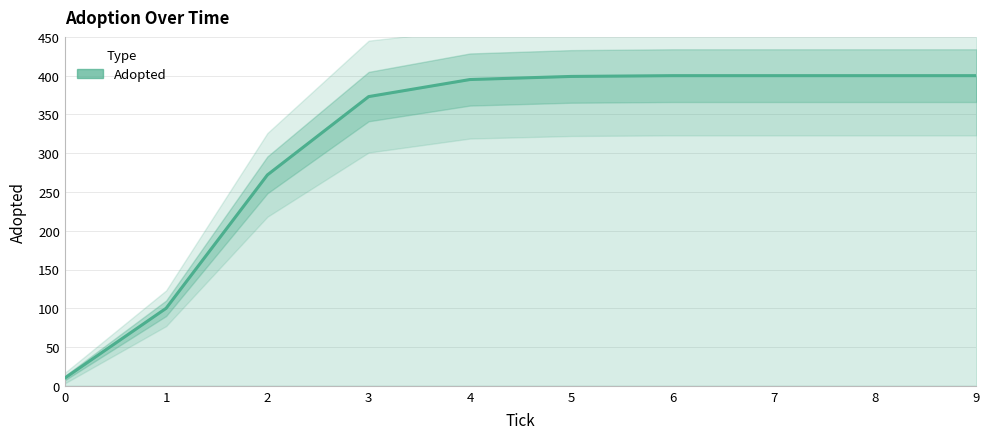

What is the ratio of the value at 8 to the value at 1?

4.0